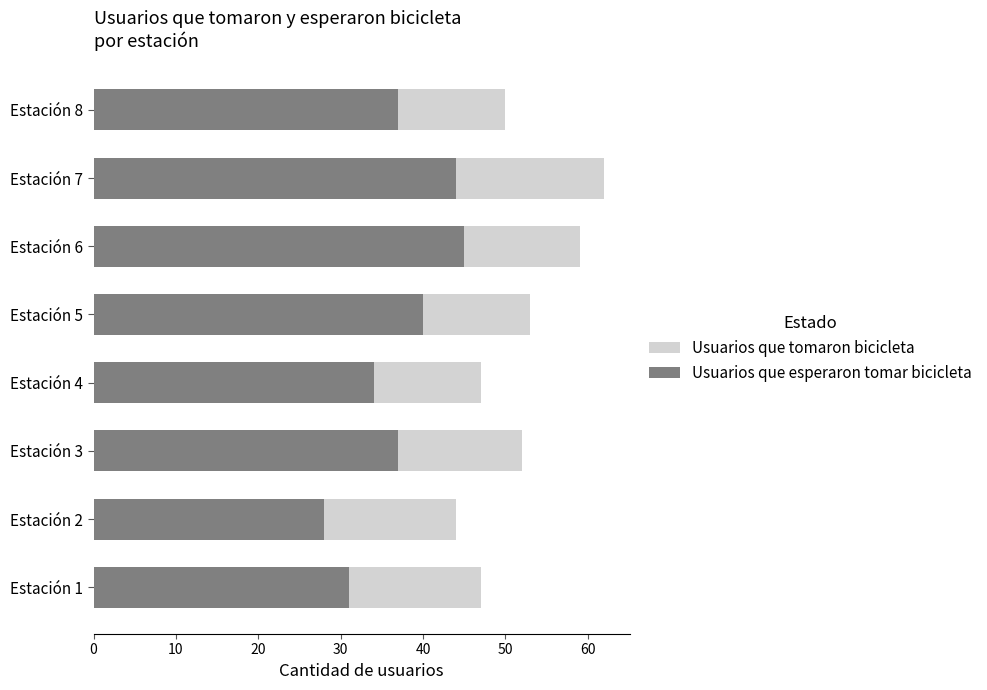

What is the maximum value for Usuarios que tomaron bicicleta?

62